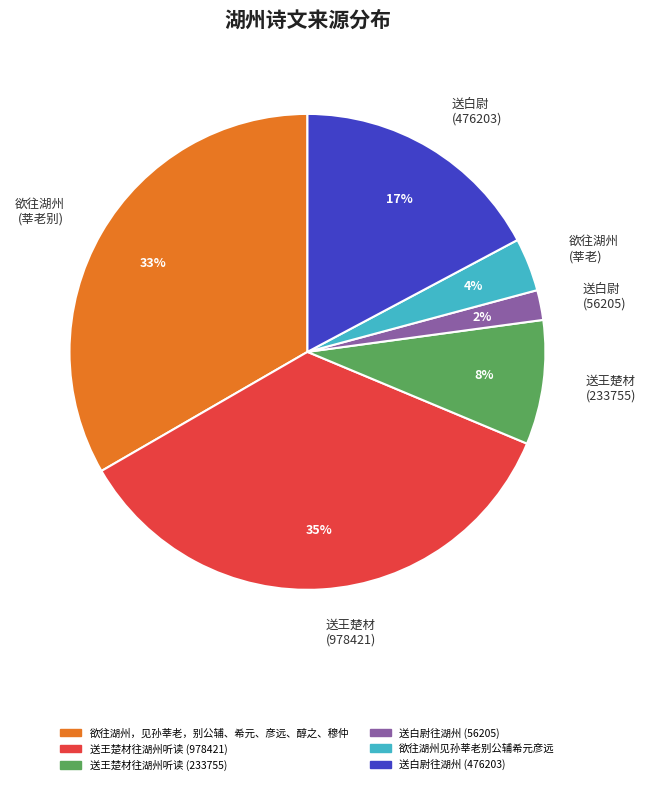

Which slice is the smallest?

送白尉 (56205)